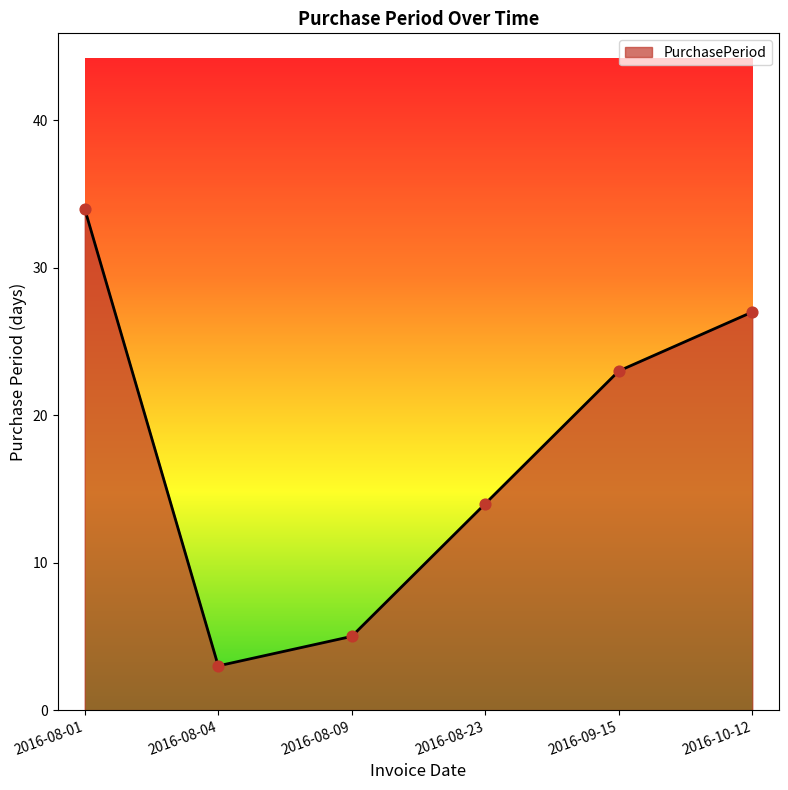

Approximately how many times larger is the value at 2016-08-23 compared to 2016-08-09?

2.8